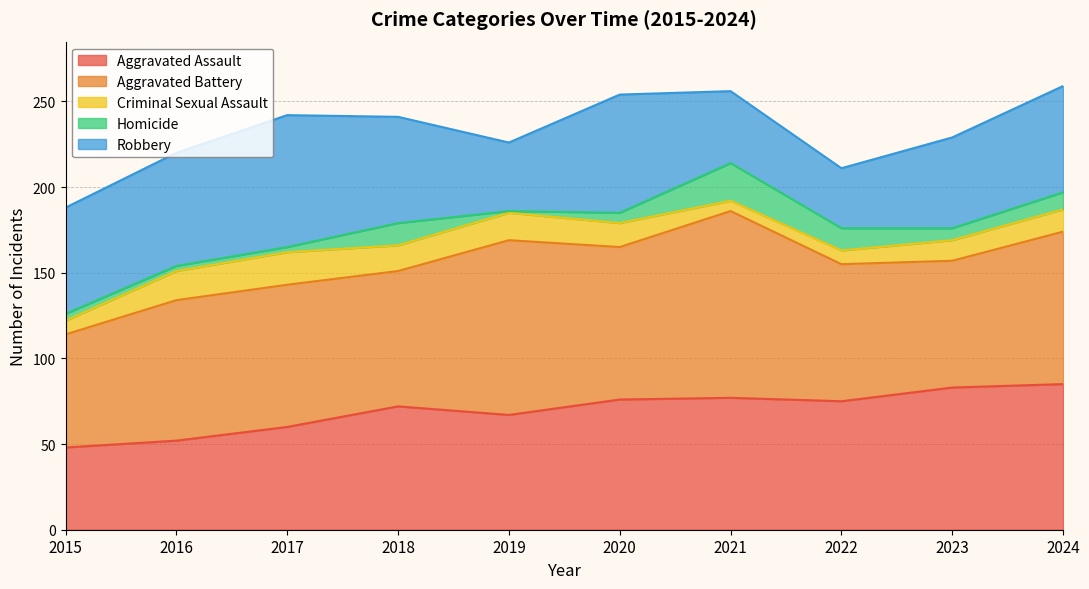

What is the sum of all Criminal Sexual Assault values?

128